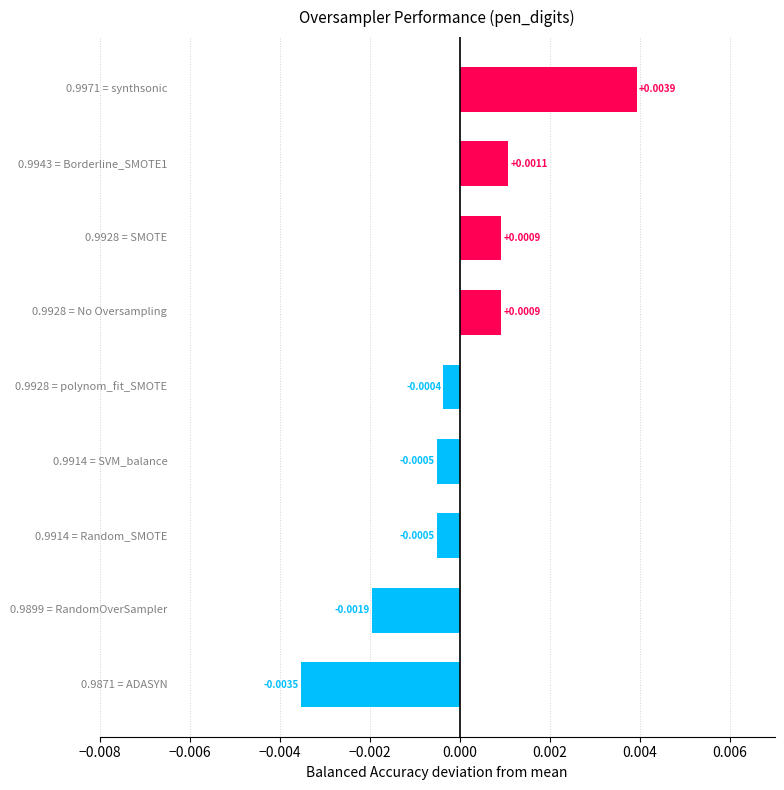

How many data points does each series have?

9